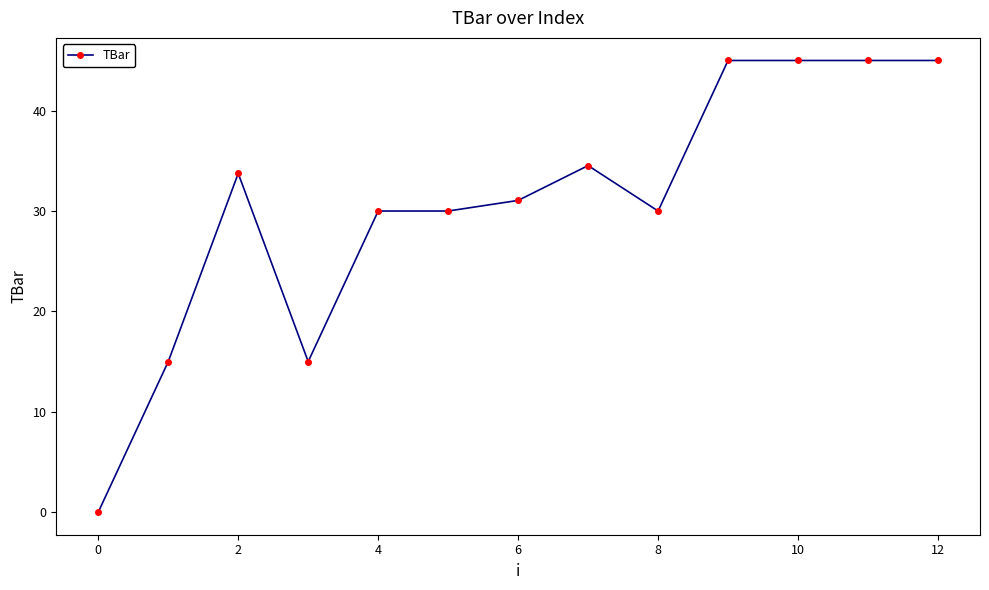

What is the value of the 4th point from the left?

15.0